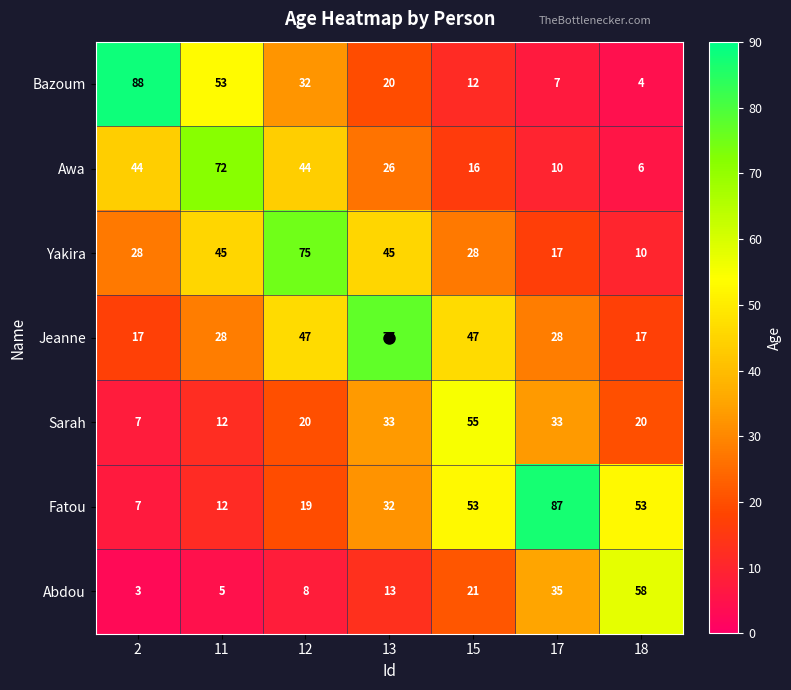

How many distinct data groups are displayed?

7